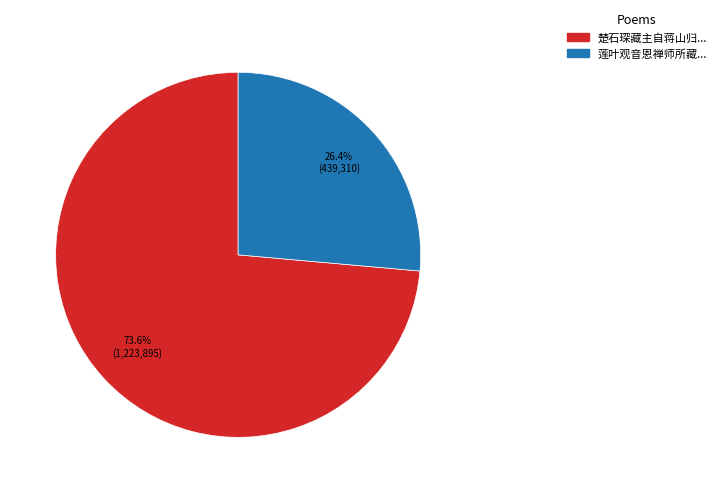

Is there a majority slice in this chart?

Yes